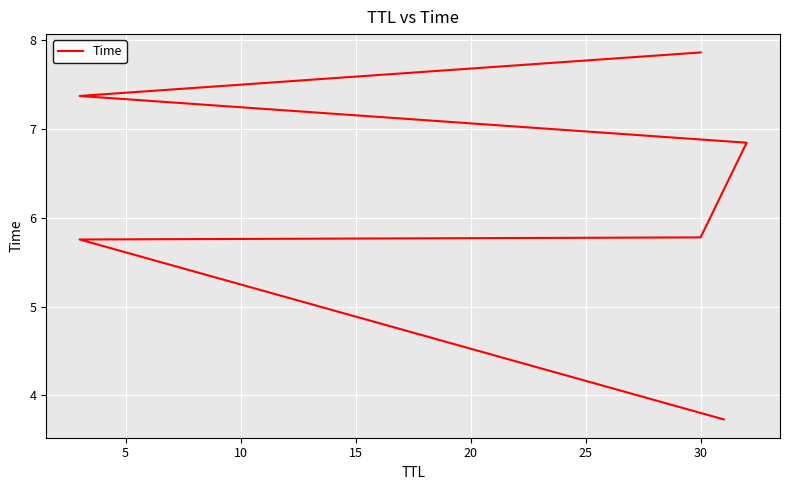

What is the minimum value shown in the chart?

3.7